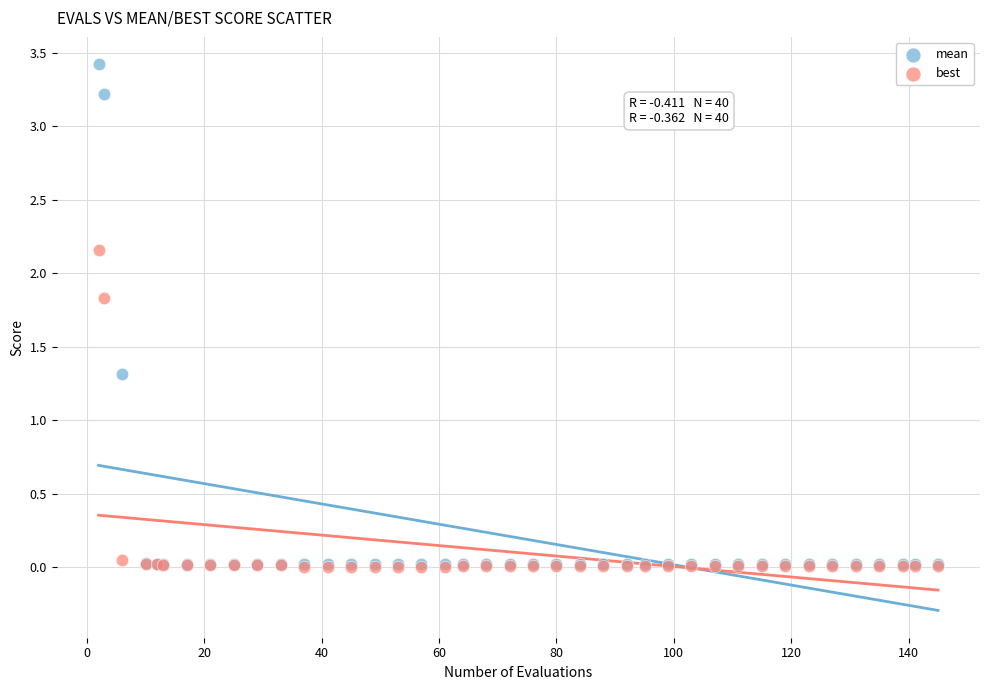

In the mean series, what Y value is closest to 1?

1.3